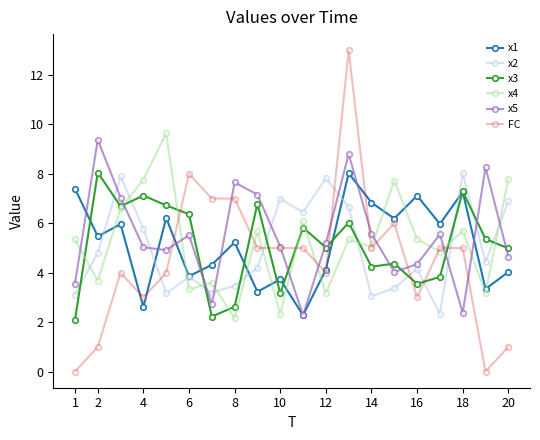

What is the maximum value for x3?

8.1